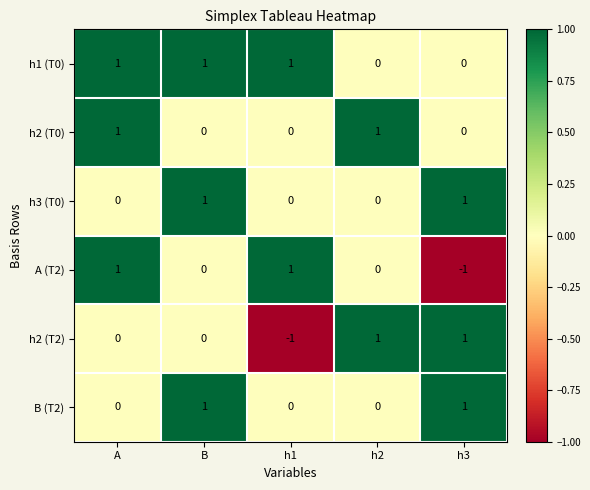

Reading left to right, transcribe all the data shown in this chart.

h1 (T0): A=1	B=1	h1=1	h2=0	h3=0
h2 (T0): A=1	B=0	h1=0	h2=1	h3=0
h3 (T0): A=0	B=1	h1=0	h2=0	h3=1
A (T2): A=1	B=0	h1=1	h2=0	h3=-1
h2 (T2): A=0	B=0	h1=-1	h2=1	h3=1
B (T2): A=0	B=1	h1=0	h2=0	h3=1